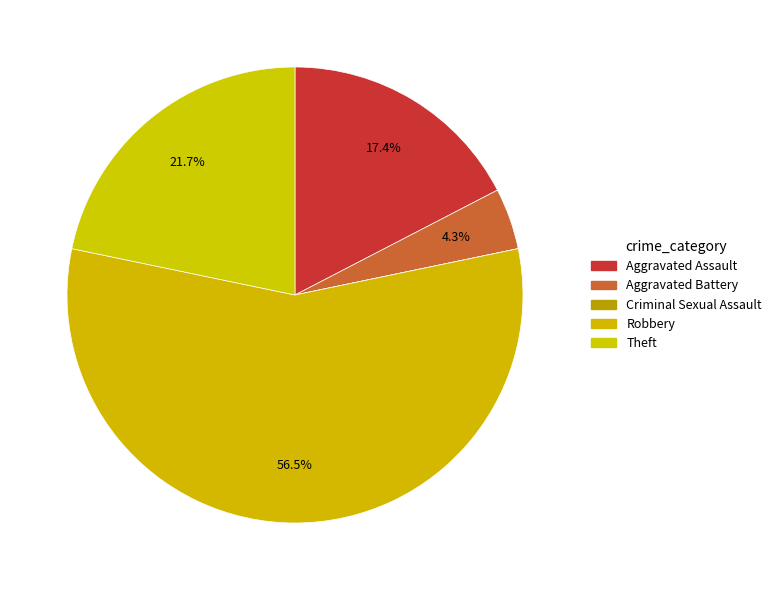

What percentage is the Aggravated Battery slice, to the nearest percent?

4%